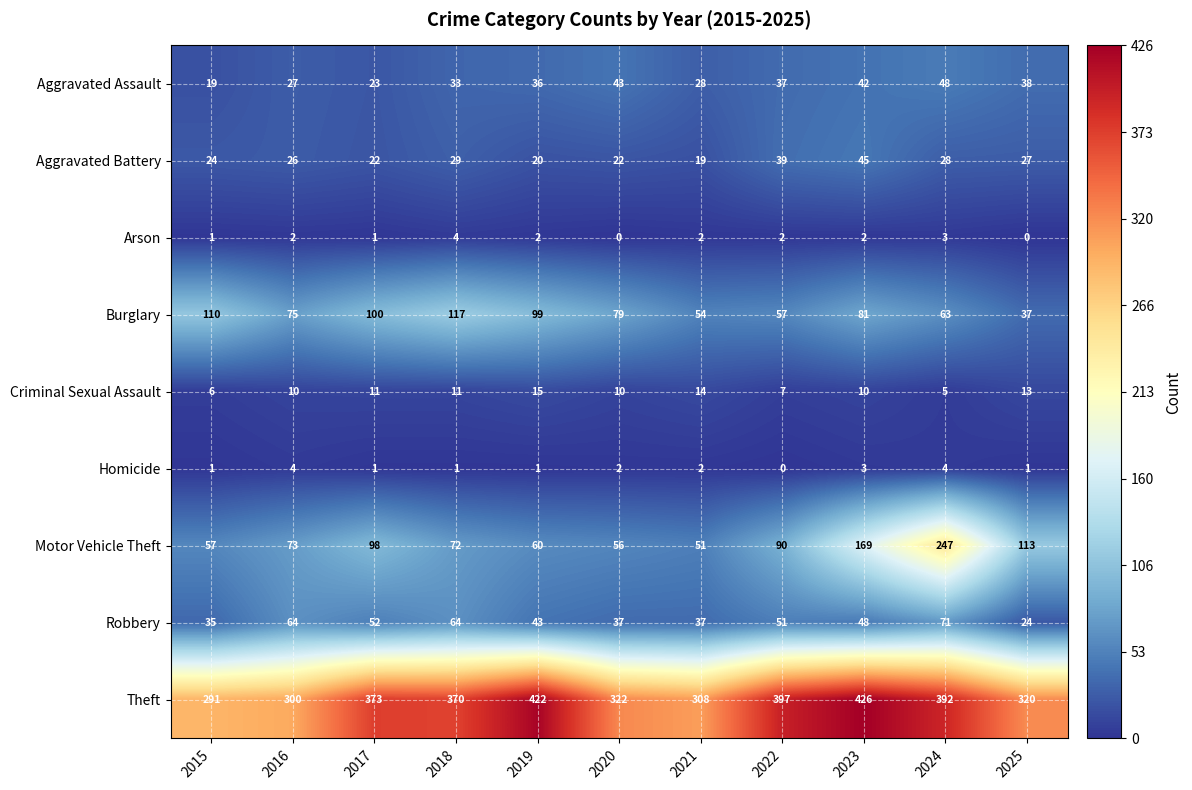

What is the sum of all Motor Vehicle Theft values?

1086